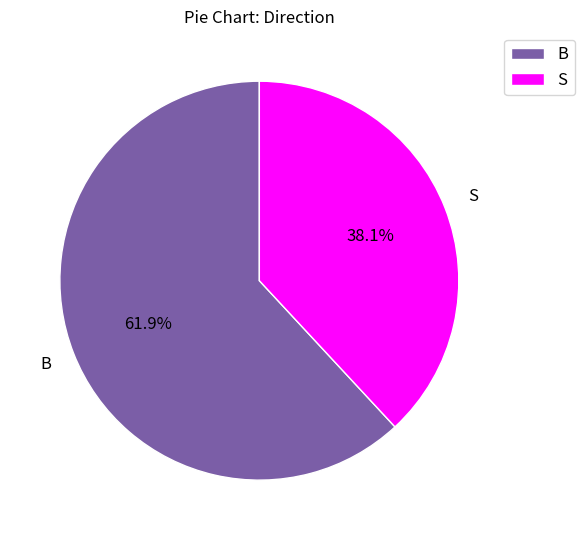

To the nearest percent, what percentage of the pie is B?

62%